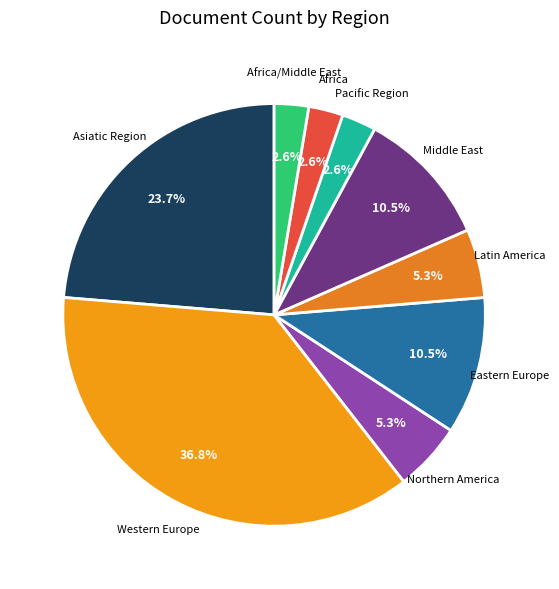

Which category has the biggest portion of the pie?

Western Europe